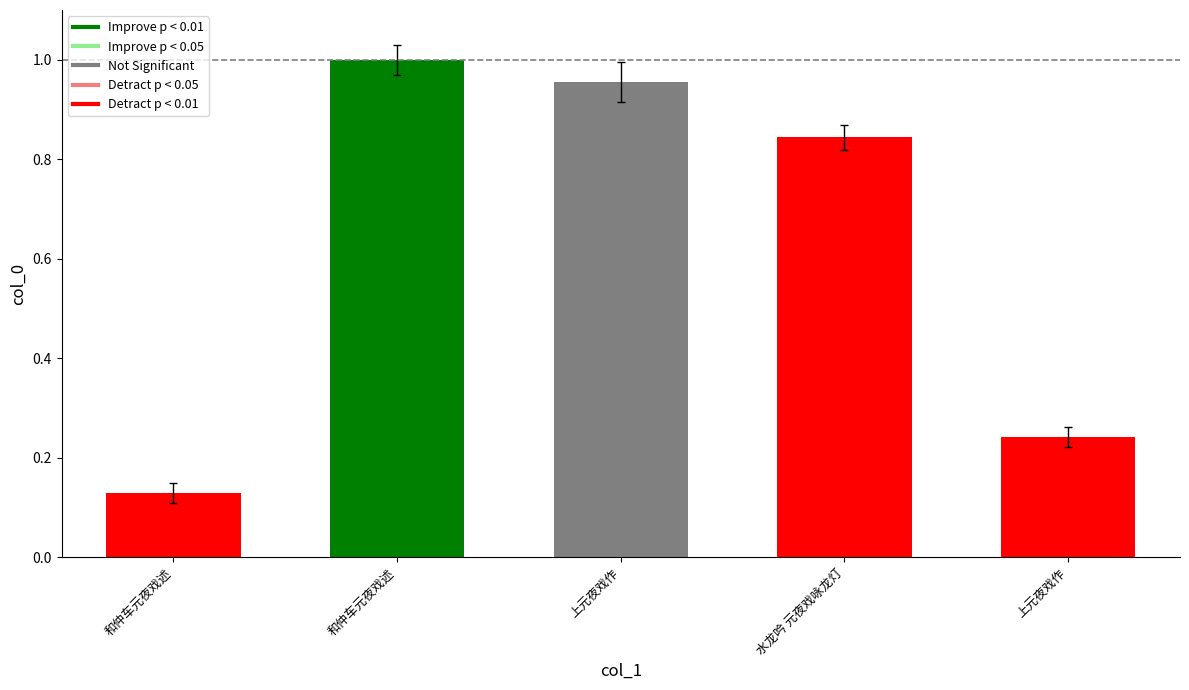

How many distinct data groups are displayed?

1